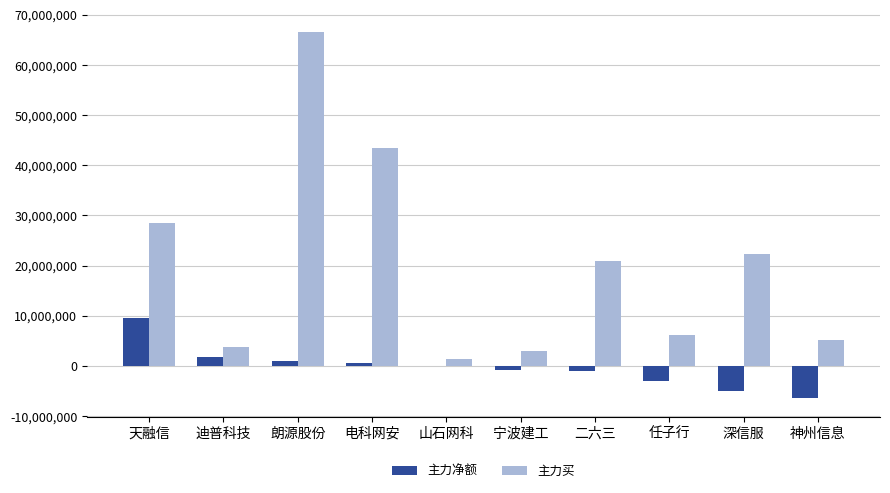

What is the spread (max minus min) of values at 二六三?

21992688